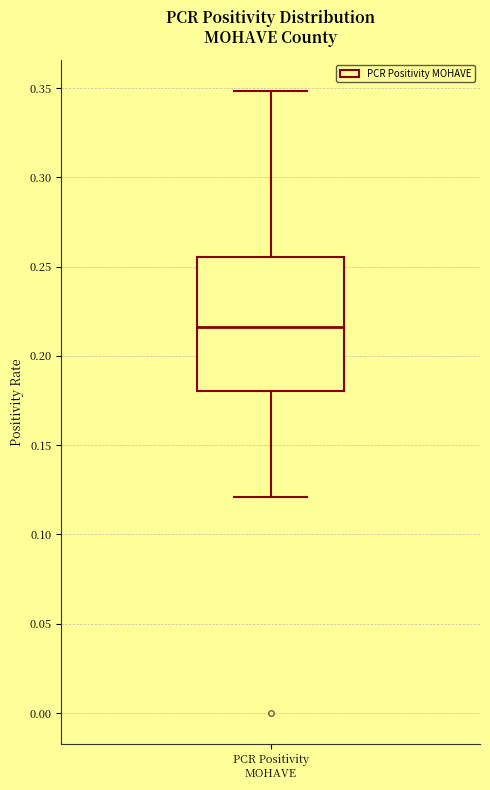

Transcribe this box plot: give where the median line is, the range the box spans, and where the two whiskers end, as read against the y-axis. The values are not printed on the chart, so give them approximately, as read against the axis.

median 0.215, box 0.180 to 0.255, whiskers 0.120 to 0.350